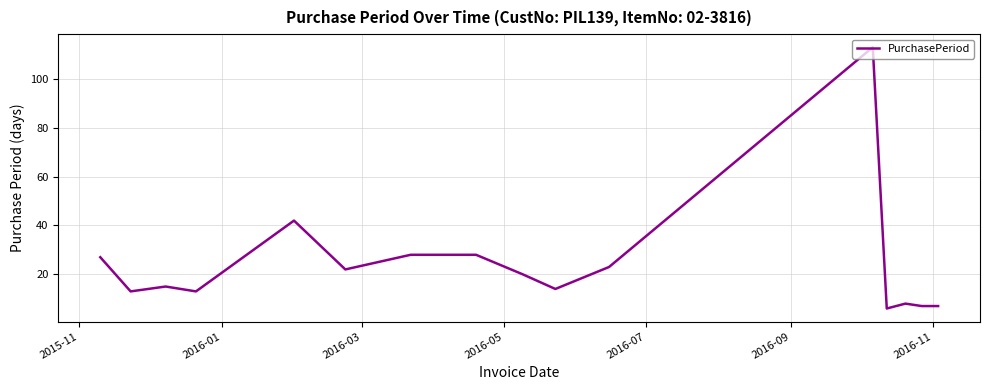

What is the smallest value displayed?

6